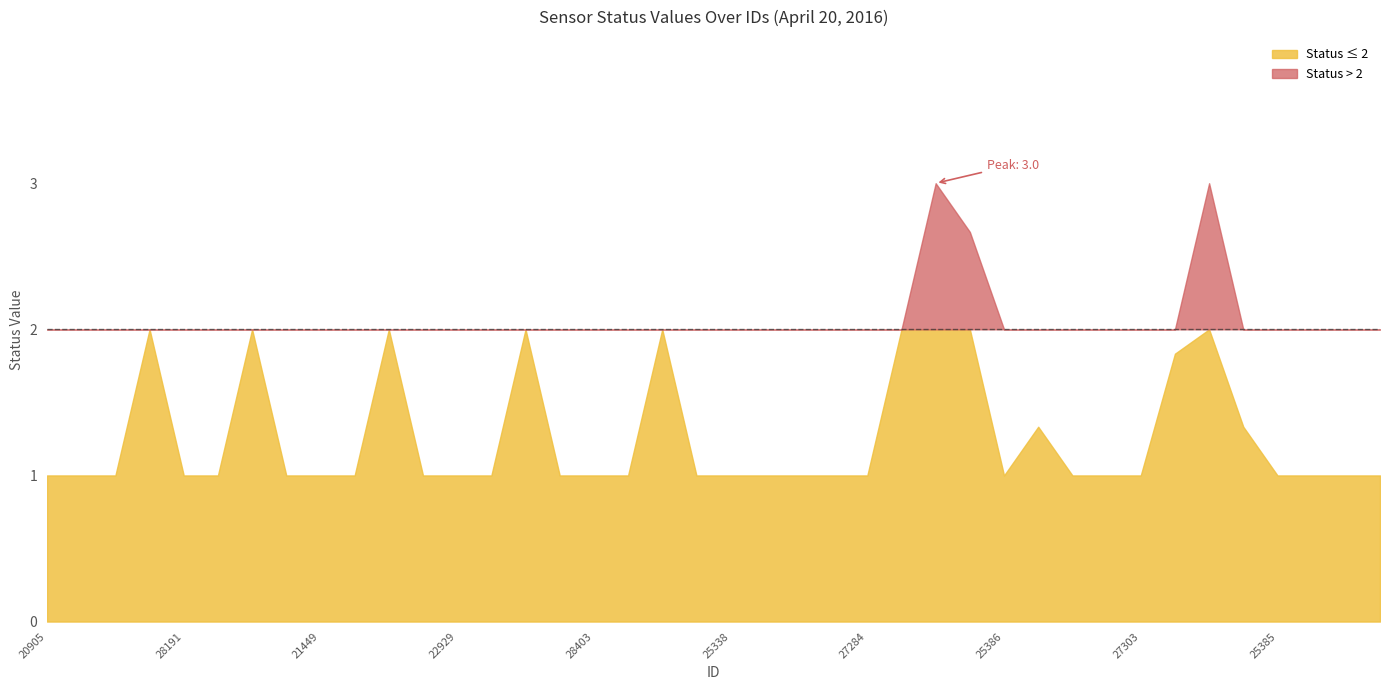

At which category is the sum across all series the highest?

33574